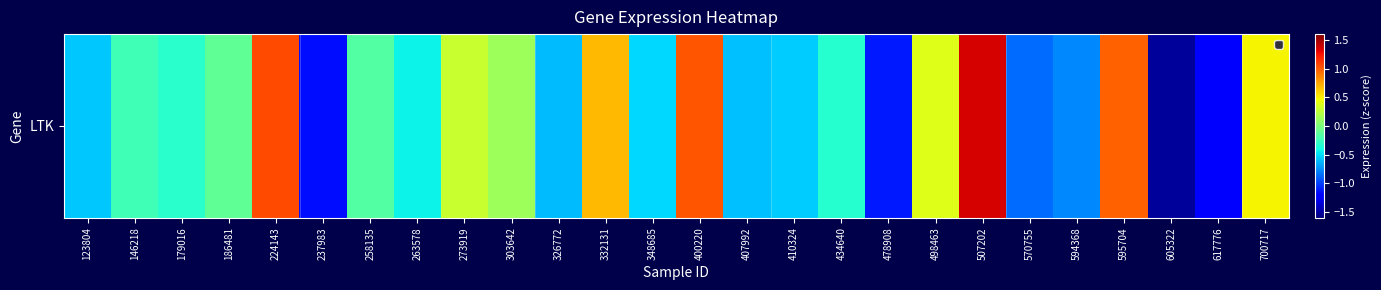

Reading left to right, transcribe all the data shown in this chart.

123804=-0.6	146218=-0.2	179016=-0.3	186481=-0.1	224143=1.1	237983=-1.2	258135=-0.2	263578=-0.4	273919=0.3	303642=0.1	326772=-0.6	332131=0.7	348685=-0.5	400220=1.0	407992=-0.6	410324=-0.6	434640=-0.3	478908=-1.1	498463=0.4	507202=1.4	570755=-0.9	594368=-0.8	595704=1.0	605322=-1.5	617776=-1.2	700717=0.5